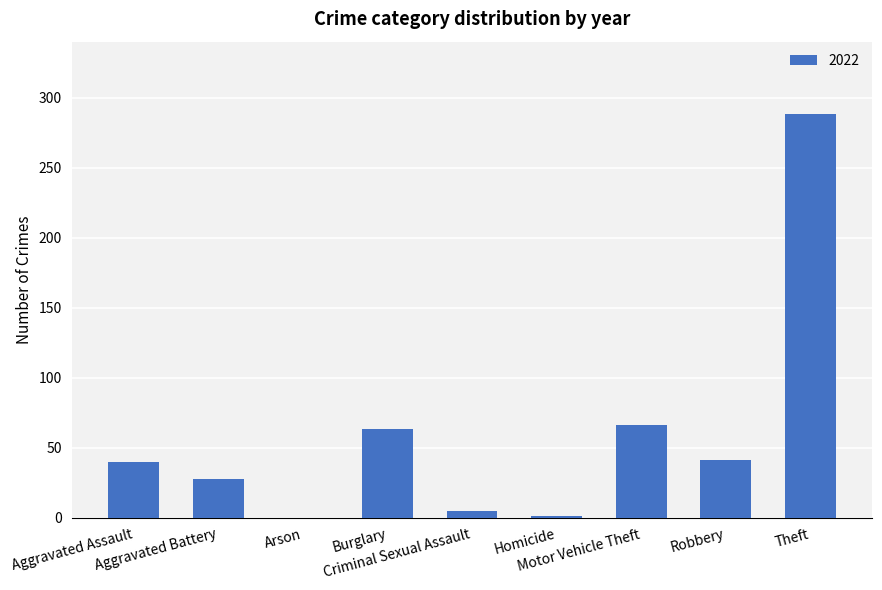

What is the greatest value displayed?

288